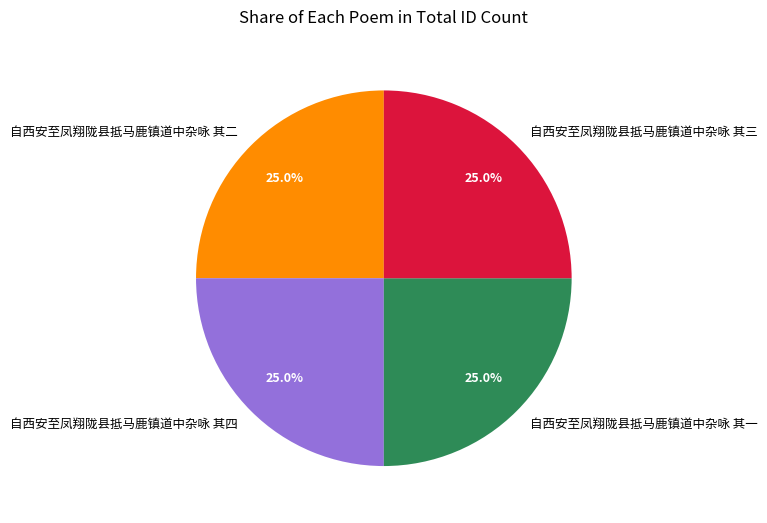

Is 自西安至凤翔陇县抵马鹿镇道中杂咏 其三 the majority of the pie?

No